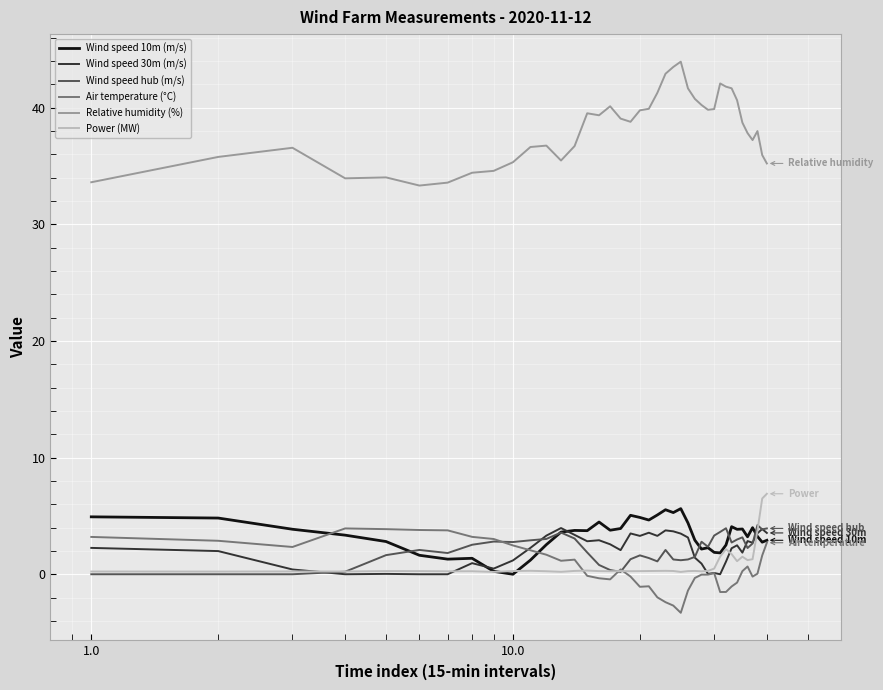

What is the minimum value for Relative humidity (%)?

33.3